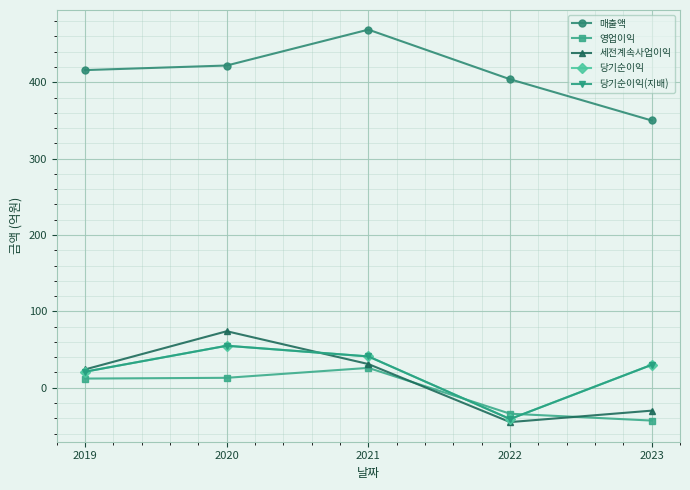

What is the difference between the highest and lowest values at 2021?

443